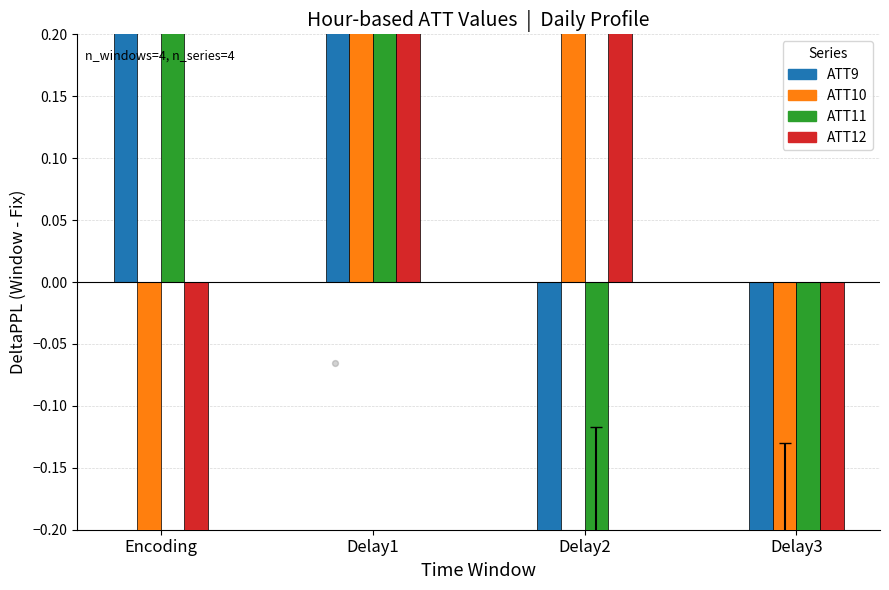

Which series contains the lowest Y value?

ATT12